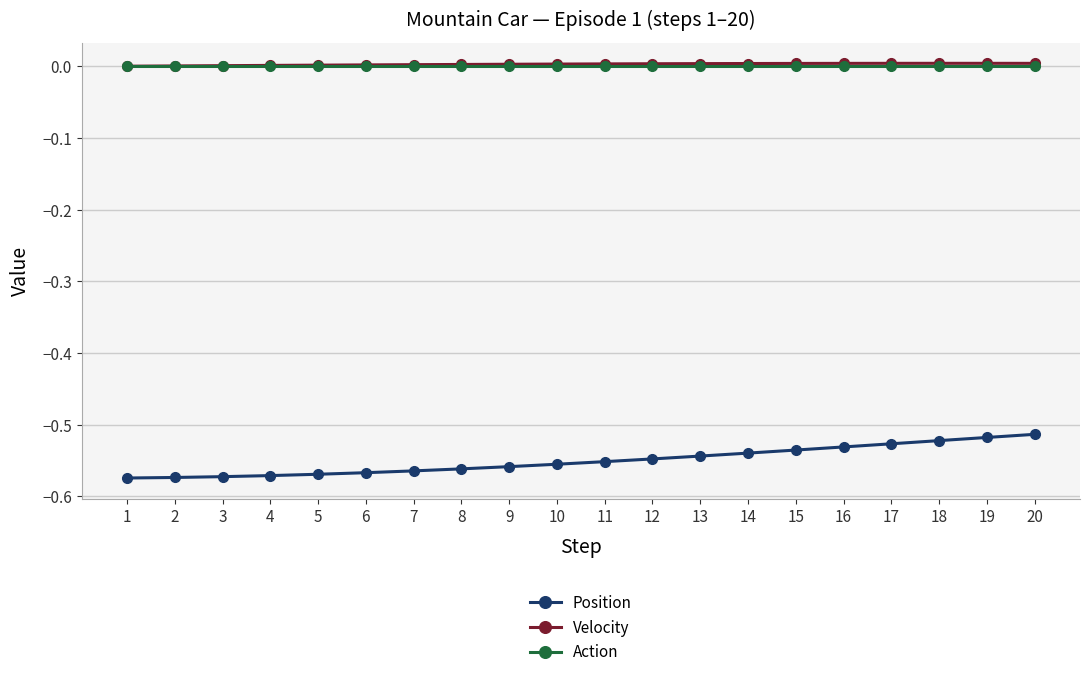

How many lines are shown in the chart?

3